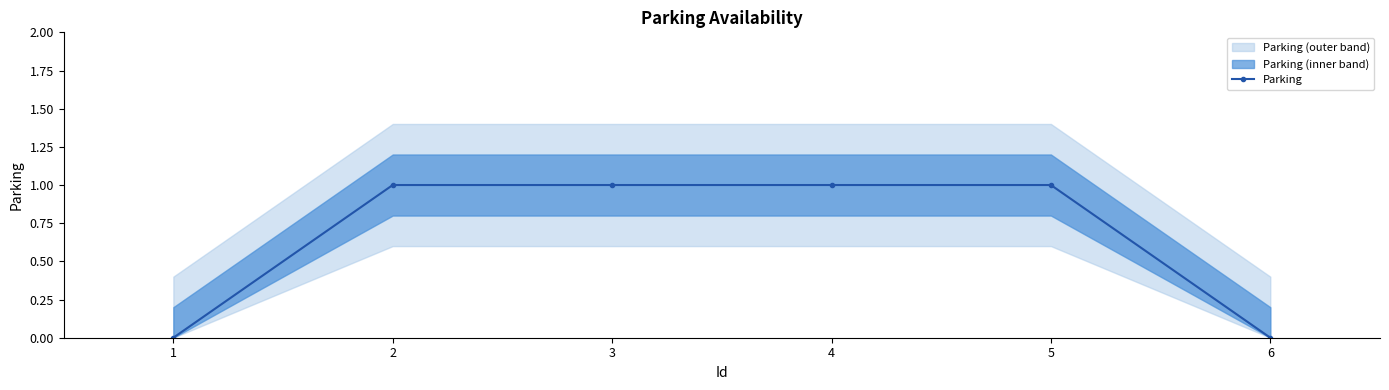

True or false: the data shows 0 at 6.

True